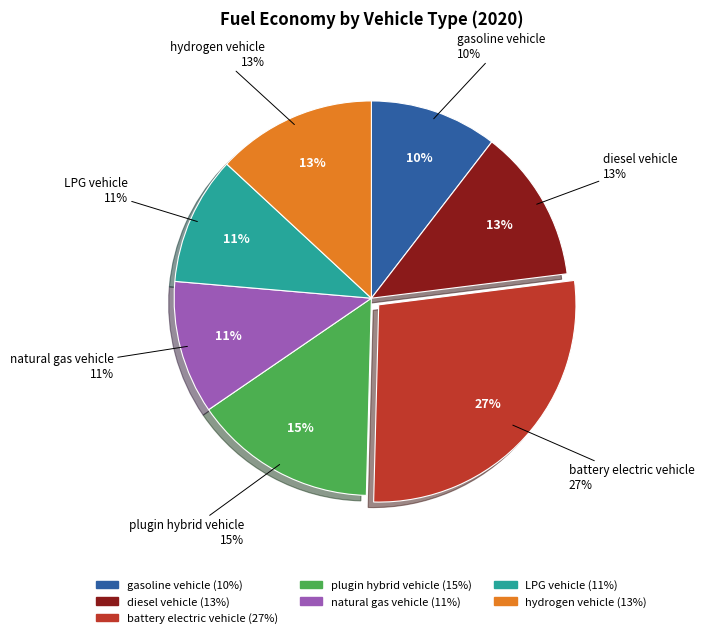

Does plugin hybrid vehicle account for over 50% of the chart?

No